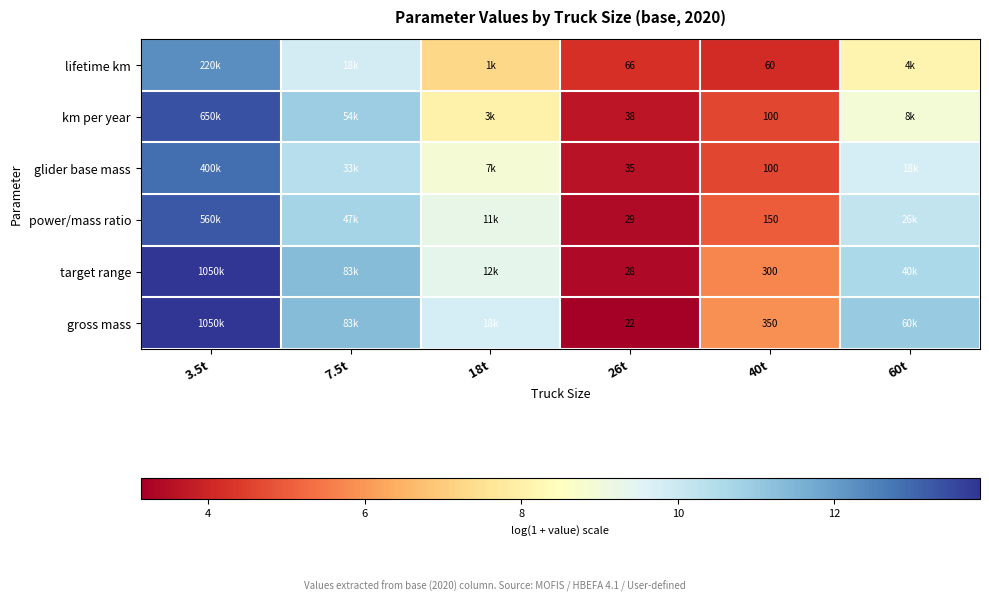

At which label is km per year closest to 8?

18t